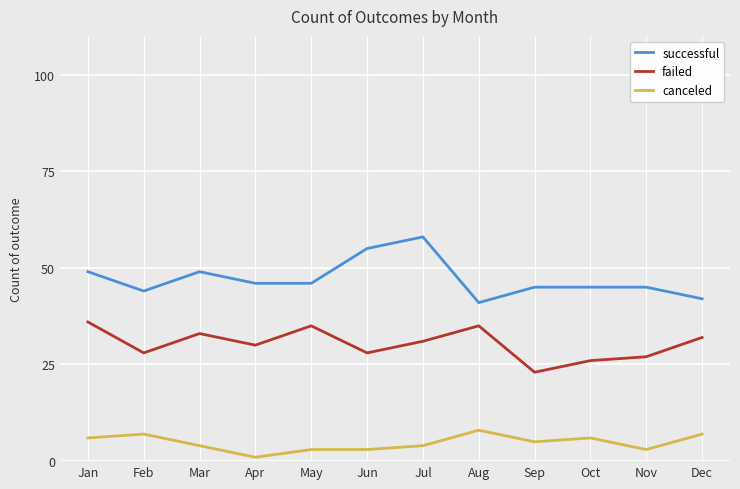

What is the total value across all series at Oct?

77